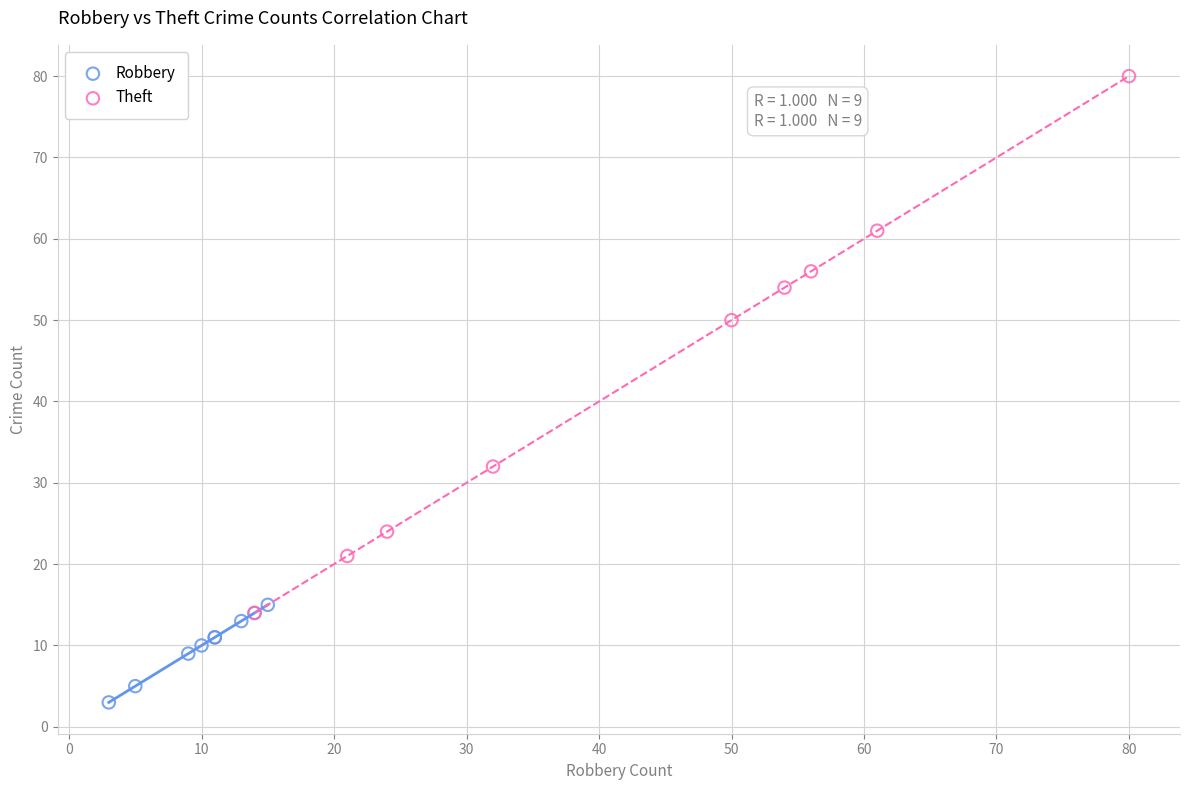

Which series has the largest Y range (max minus min)?

Theft